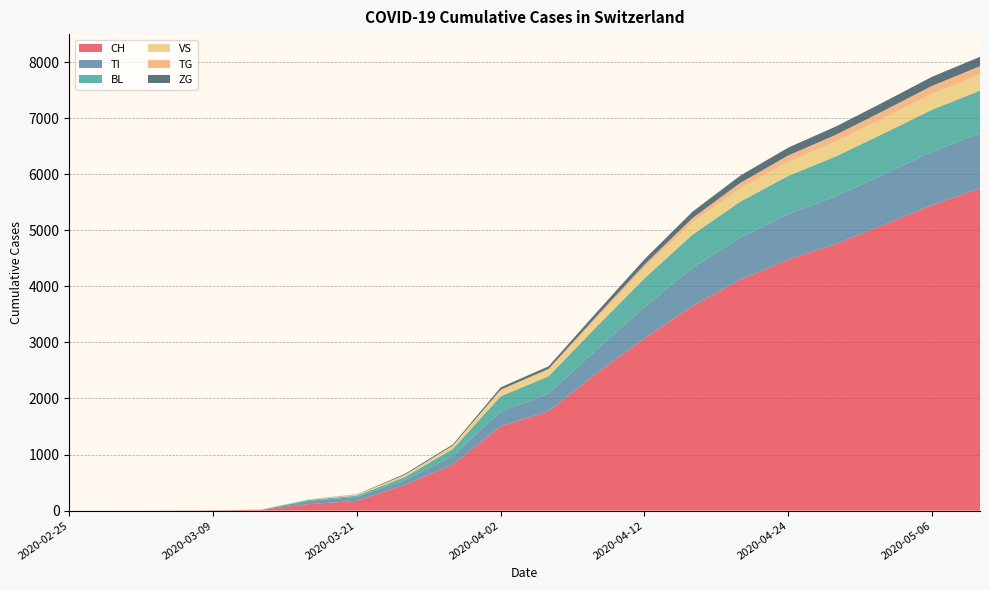

Reading left to right, extract all data points from this chart.

CH: 2020-02-25=0	2020-03-01=0	2020-03-05=2	2020-03-09=5	2020-03-13=14	2020-03-17=116	2020-03-21=175	2020-03-25=460	2020-03-29=820	2020-04-02=1504	2020-04-04=1773	2020-04-08=2450	2020-04-12=3072	2020-04-16=3650	2020-04-20=4120	2020-04-24=4479	2020-04-28=4760	2020-05-02=5100	2020-05-06=5450	2020-05-10=5750
TI: 2020-02-25=0	2020-03-01=0	2020-03-05=0	2020-03-09=0	2020-03-13=0	2020-03-17=62	2020-03-21=68	2020-03-25=85	2020-03-29=155	2020-04-02=263	2020-04-04=314	2020-04-08=420	2020-04-12=560	2020-04-16=680	2020-04-20=750	2020-04-24=810	2020-04-28=850	2020-05-02=900	2020-05-06=950	2020-05-10=980
BL: 2020-02-25=0	2020-03-01=0	2020-03-05=0	2020-03-09=1	2020-03-13=2	2020-03-17=13	2020-03-21=24	2020-03-25=53	2020-03-29=123	2020-04-02=272	2020-04-04=309	2020-04-08=410	2020-04-12=510	2020-04-16=590	2020-04-20=640	2020-04-24=680	2020-04-28=710	2020-05-02=730	2020-05-06=750	2020-05-10=760
VS: 2020-02-25=0	2020-03-01=0	2020-03-05=2	2020-03-09=2	2020-03-13=5	2020-03-17=11	2020-03-21=17	2020-03-25=35	2020-03-29=54	2020-04-02=104	2020-04-04=112	2020-04-08=150	2020-04-12=190	2020-04-16=220	2020-04-20=240	2020-04-24=255	2020-04-28=265	2020-05-02=275	2020-05-06=285	2020-05-10=290
TG: 2020-02-25=0	2020-03-01=0	2020-03-05=0	2020-03-09=0	2020-03-13=0	2020-03-17=0	2020-03-21=0	2020-03-25=4	2020-03-29=6	2020-04-02=14	2020-04-04=20	2020-04-08=35	2020-04-12=55	2020-04-16=75	2020-04-20=95	2020-04-24=110	2020-04-28=120	2020-05-02=130	2020-05-06=140	2020-05-10=145
ZG: 2020-02-25=0	2020-03-01=0	2020-03-05=0	2020-03-09=0	2020-03-13=0	2020-03-17=1	2020-03-21=5	2020-03-25=18	2020-03-29=21	2020-04-02=41	2020-04-04=46	2020-04-08=70	2020-04-12=95	2020-04-16=115	2020-04-20=130	2020-04-24=140	2020-04-28=148	2020-05-02=155	2020-05-06=162	2020-05-10=168